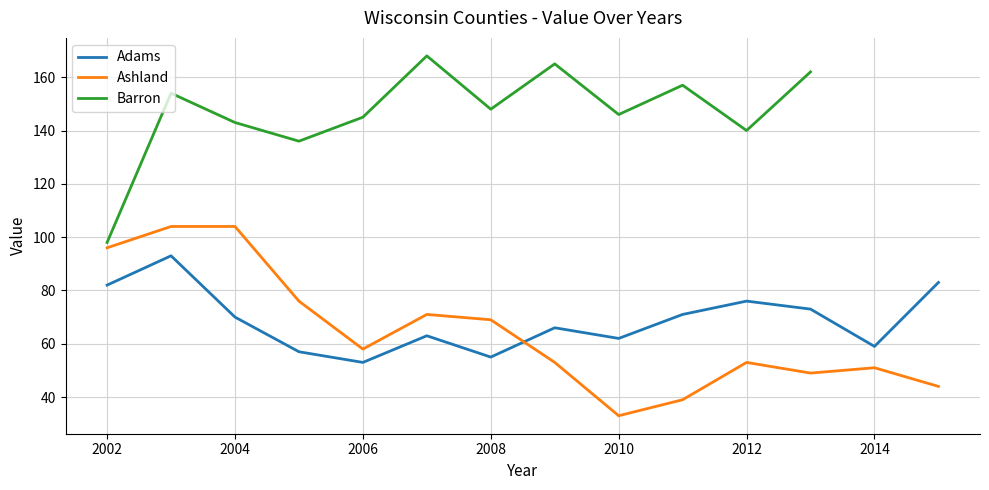

What is the spread (max minus min) of values at 2003?

11